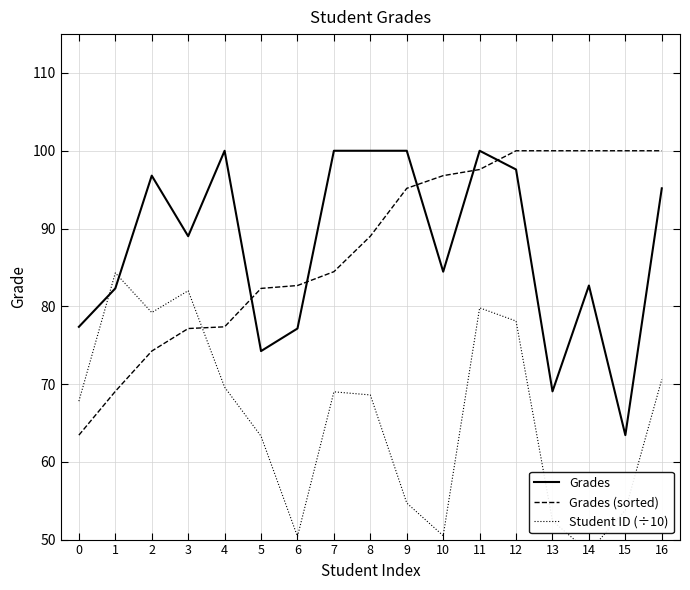

How many data points does each series have?

17